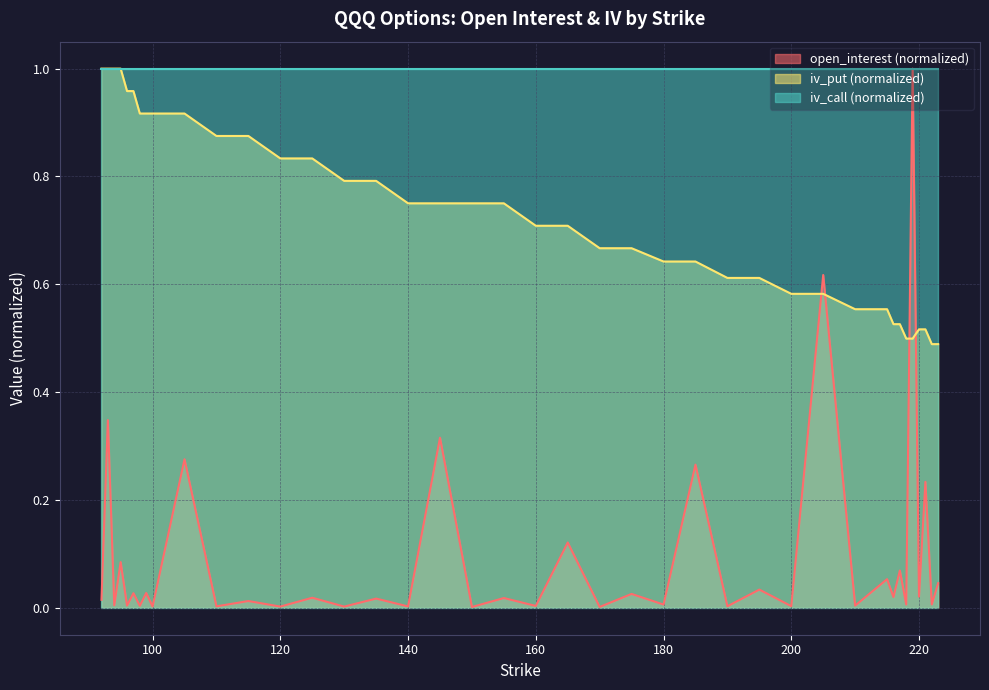

At which category does open_interest reach its first local valley?

94